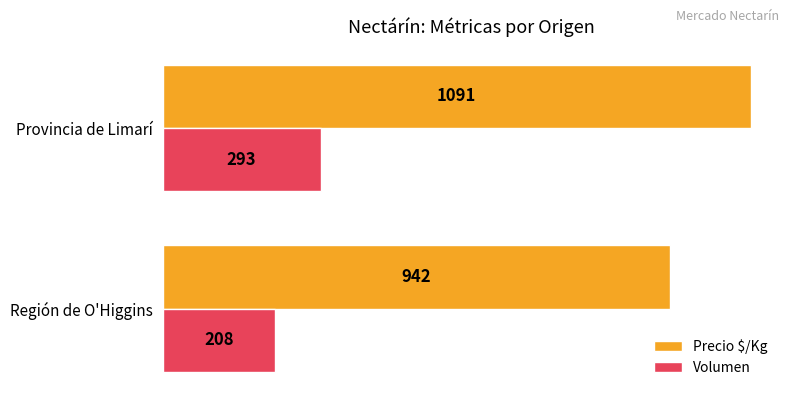

What is the smallest value displayed?

208